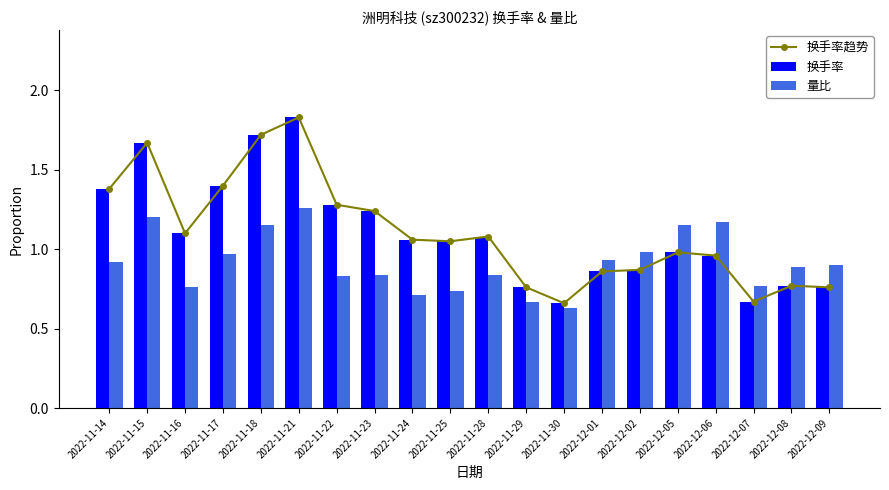

Does the chart contain stacked bars?

No